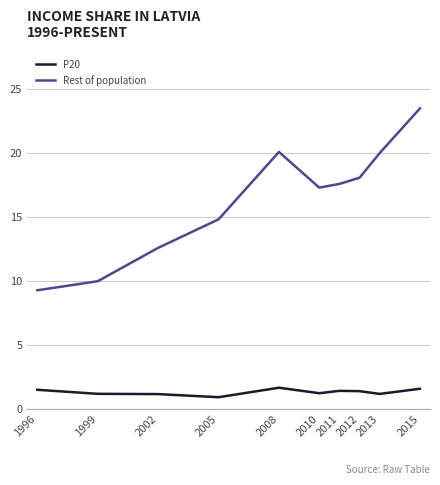

At how many categories does at least one series exceed 19?

3